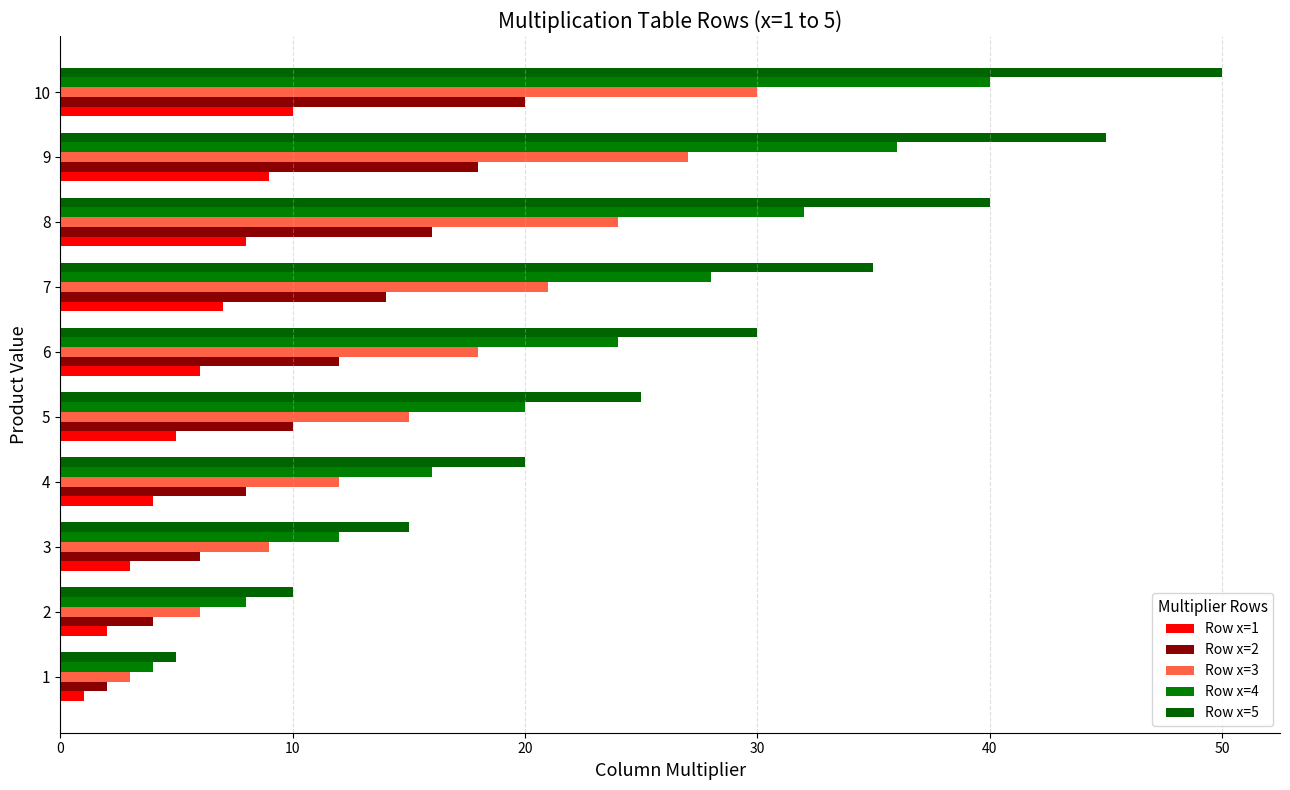

Rank the series by their average value, from lowest to highest.

Row x=1, Row x=2, Row x=3, Row x=4, Row x=5